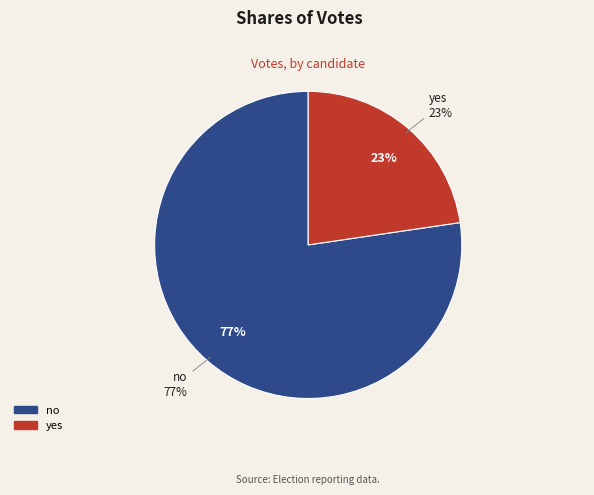

Which category has the biggest portion of the pie?

no